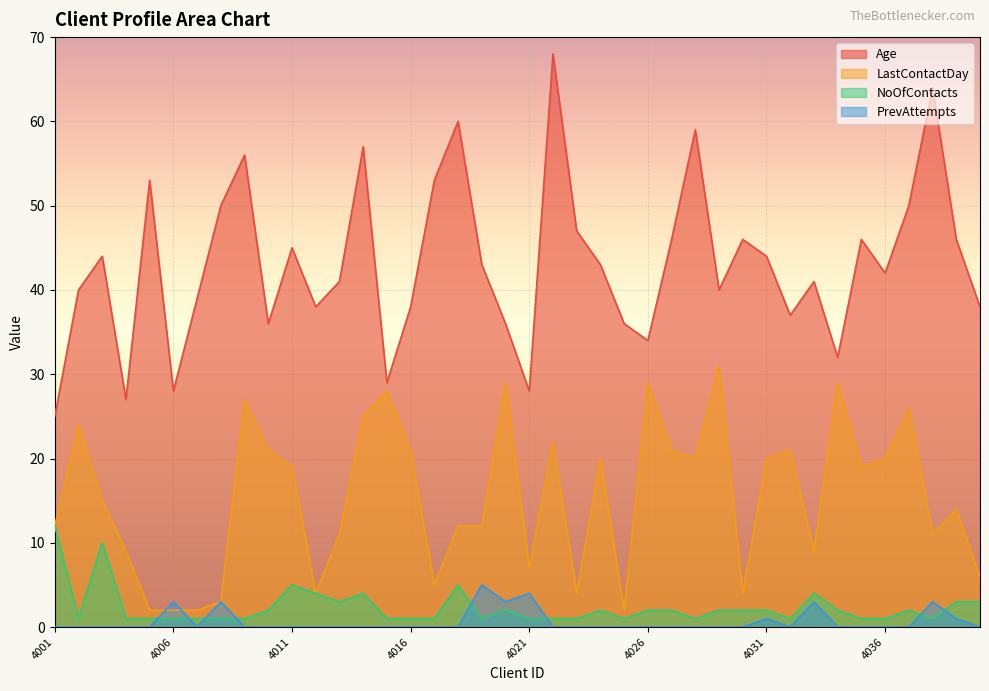

At which category is the sum across all series the highest?

4022